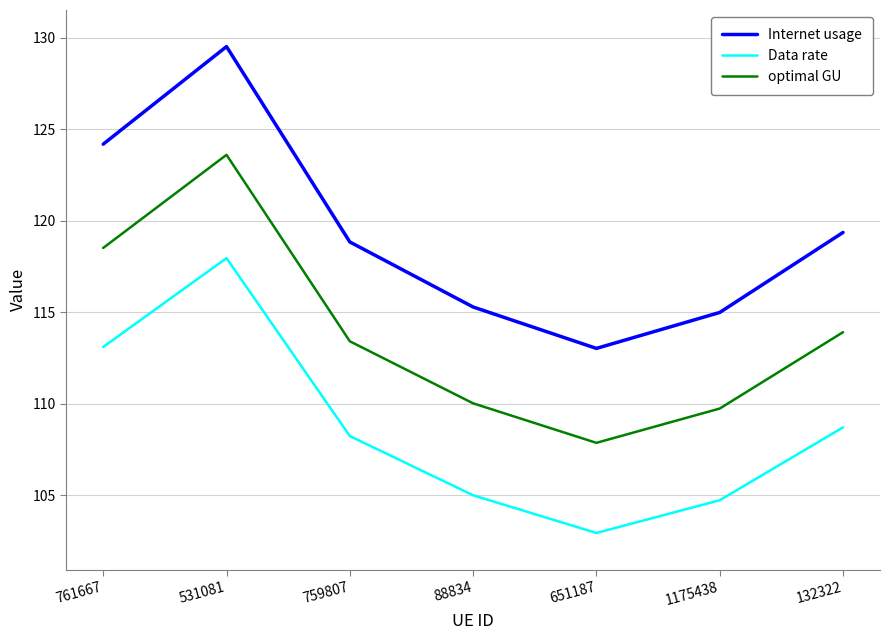

At which category is the sum across all series the highest?

531081